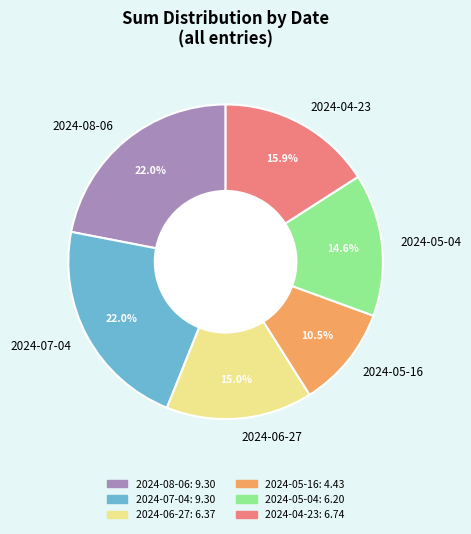

Between 2024-08-06 and 2024-05-16, which is larger?

2024-08-06